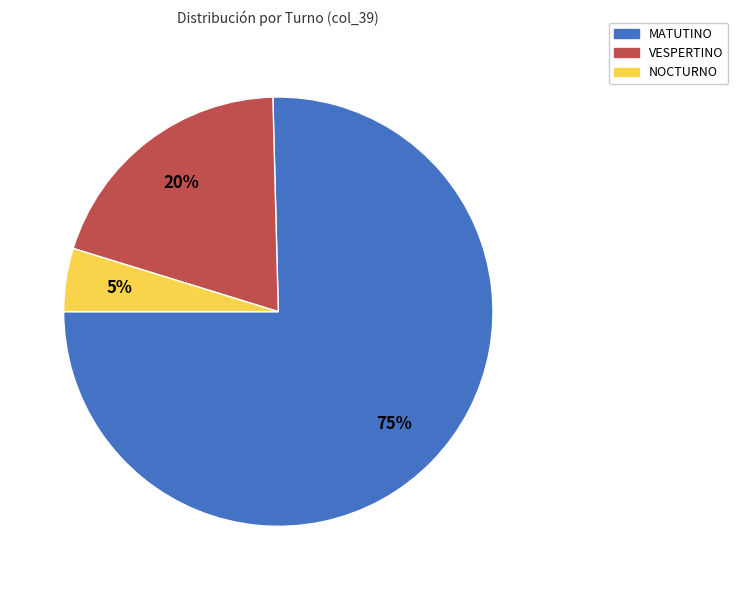

How many slices are in this pie chart?

3